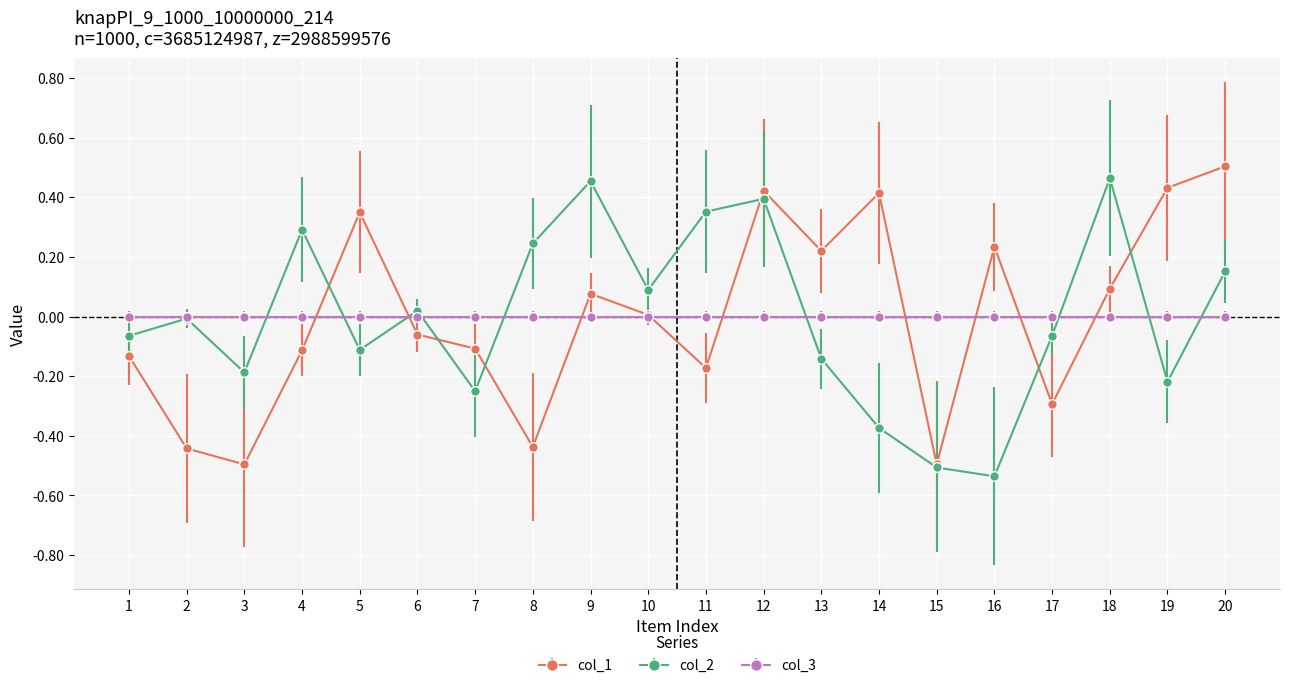

At which category is the sum across all series the highest?

12